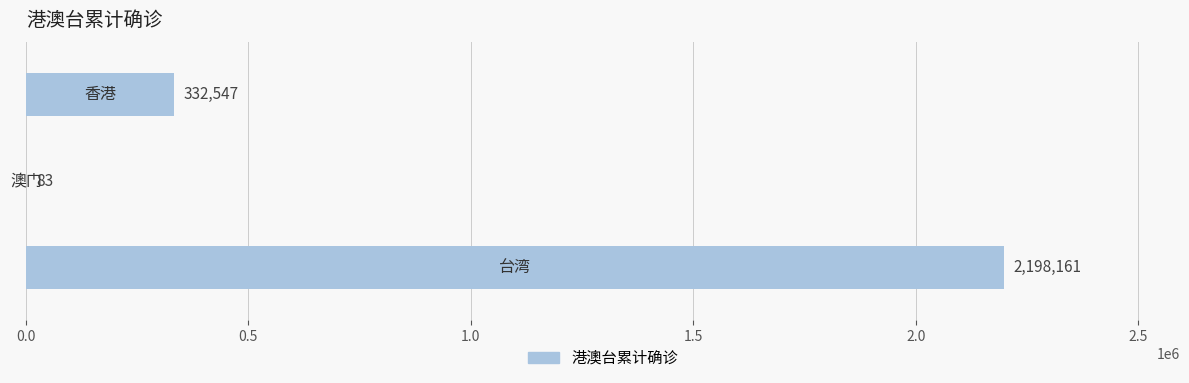

Are the bars horizontal?

Yes